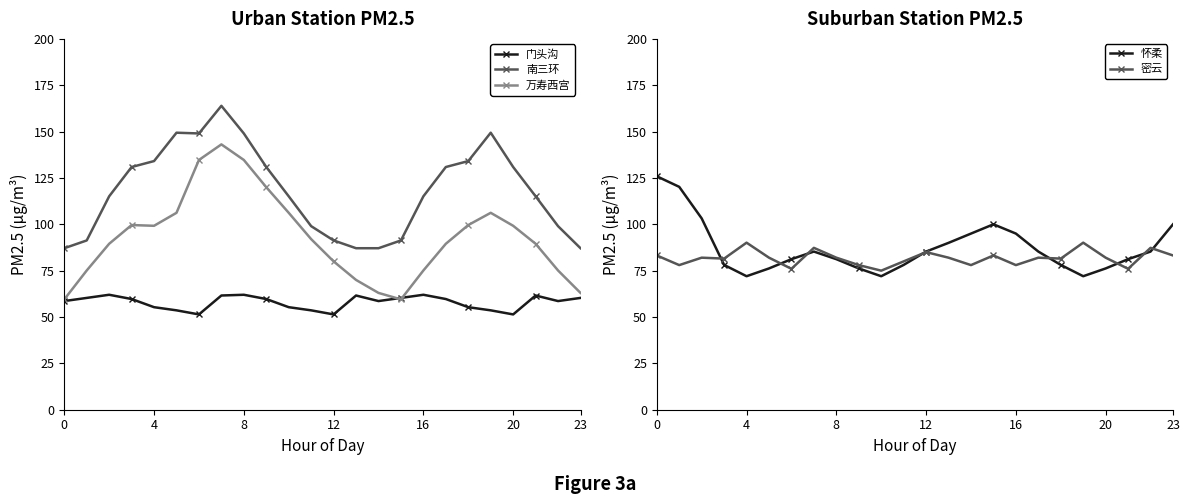

At which category is the sum across all series the highest?

7